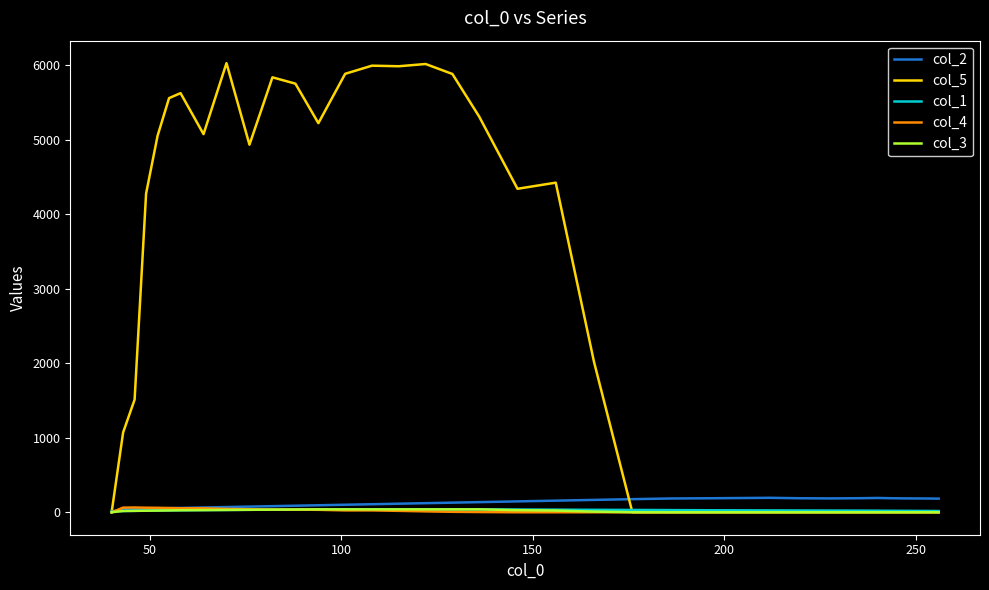

Which series has the largest total across all categories?

col_5